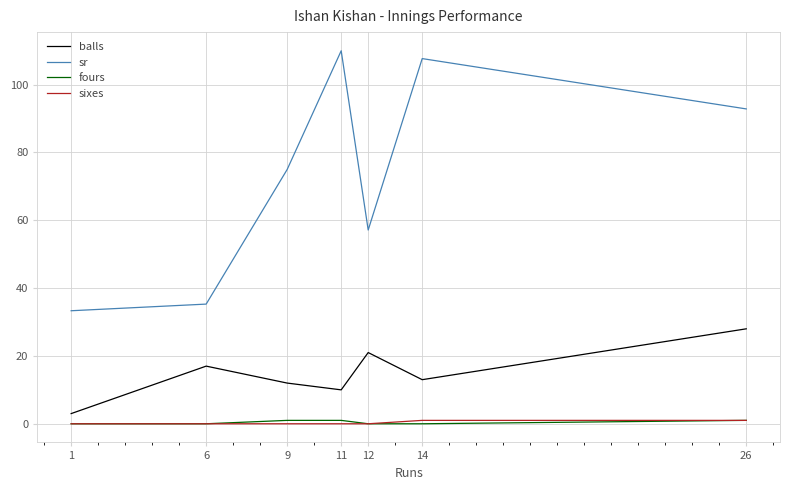

True or false: balls has a value of 12.0 at 9.

True